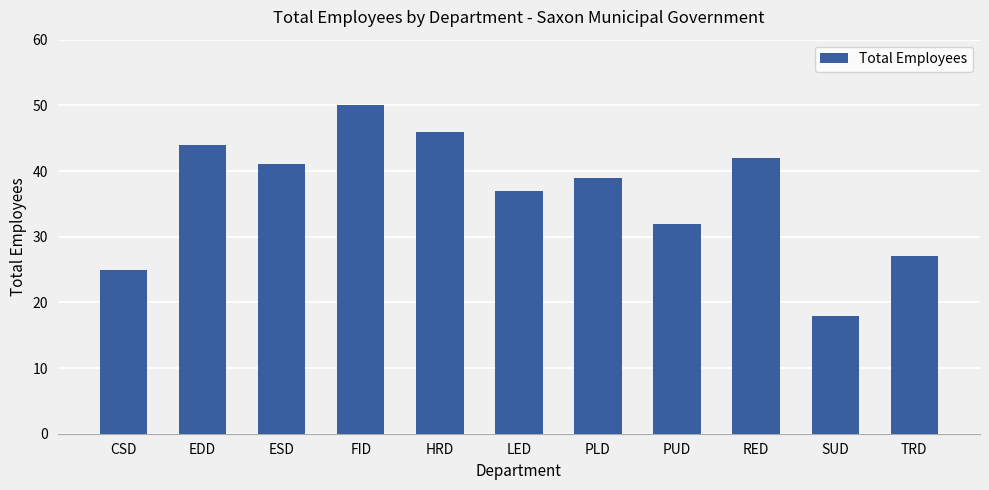

What is the change in value from CSD to TRD?

+2